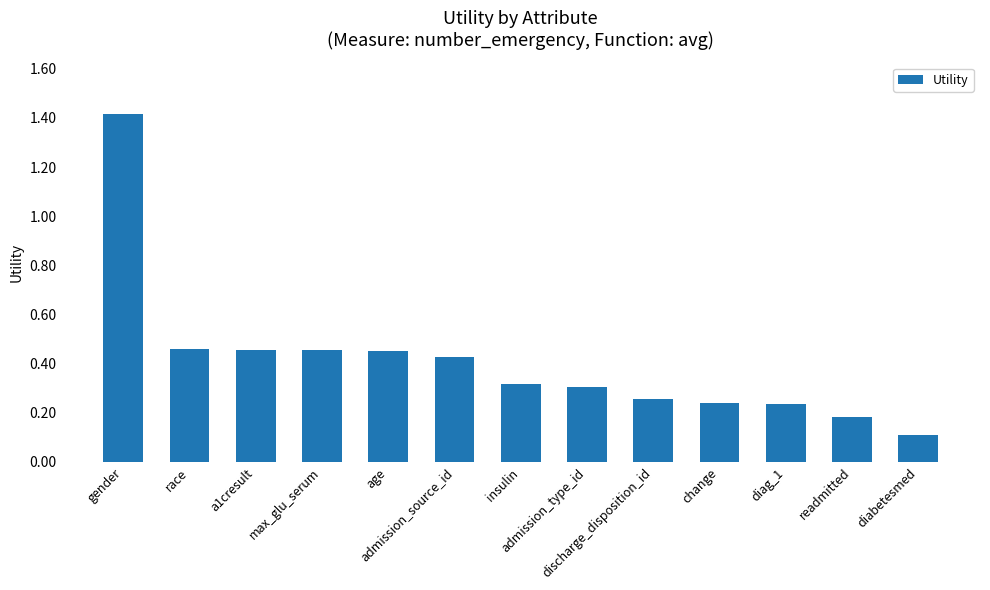

What is the greatest value displayed?

1.4